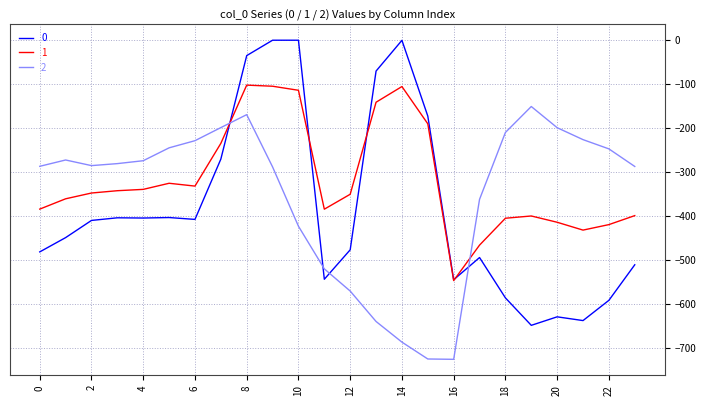

How many series are shown in this chart?

3